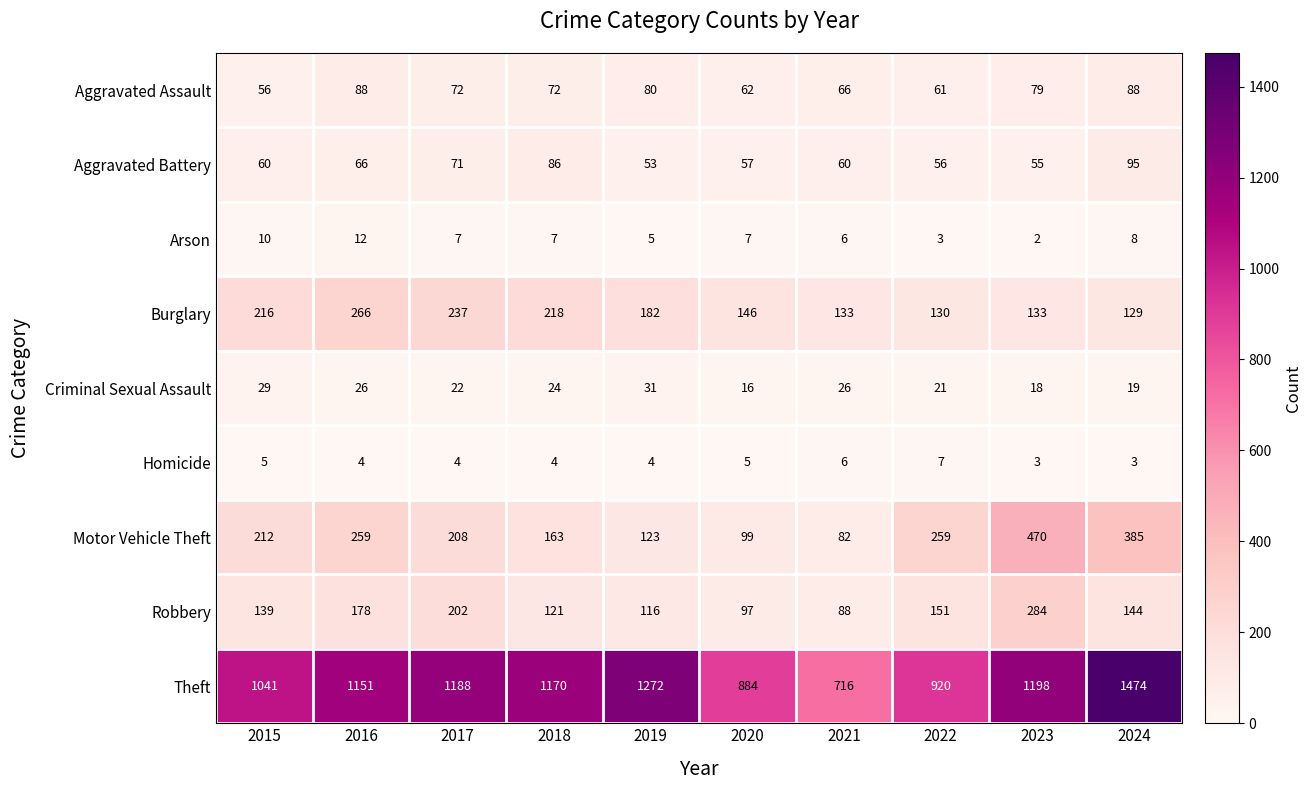

What is the minimum value for Aggravated Battery?

53